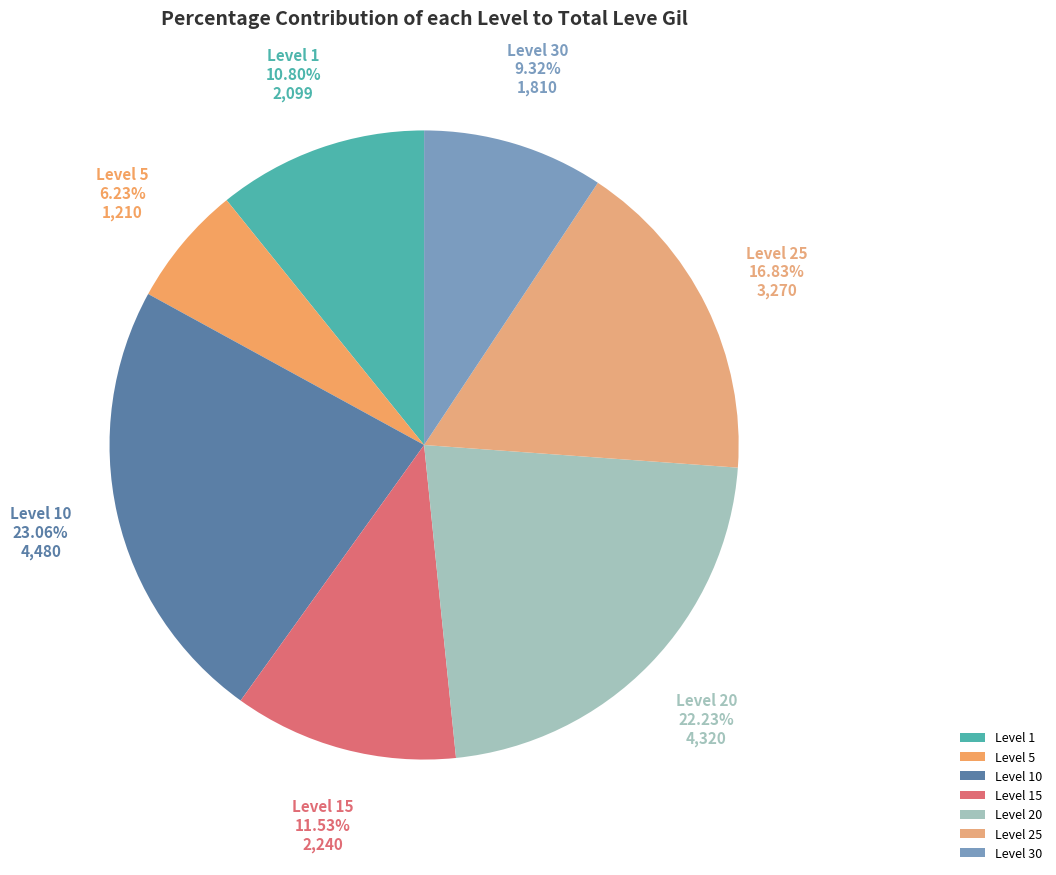

Does Level 5 represent more than half of the total?

No